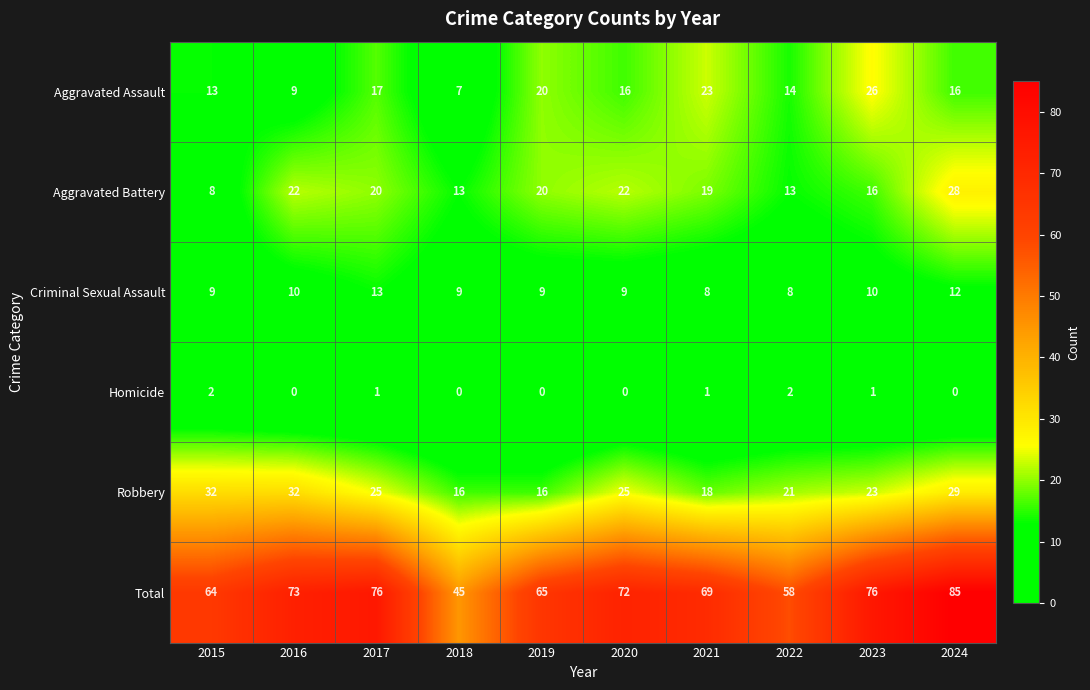

How many Criminal Sexual Assault values are between 9 and 10?

6